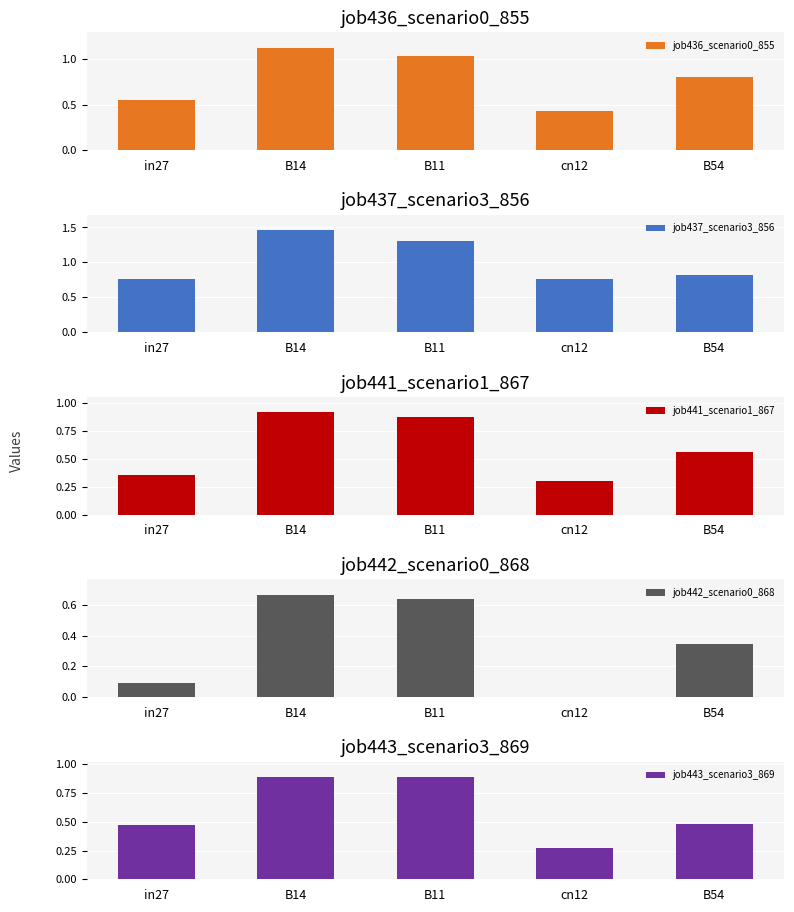

Does the chart contain stacked bars?

No